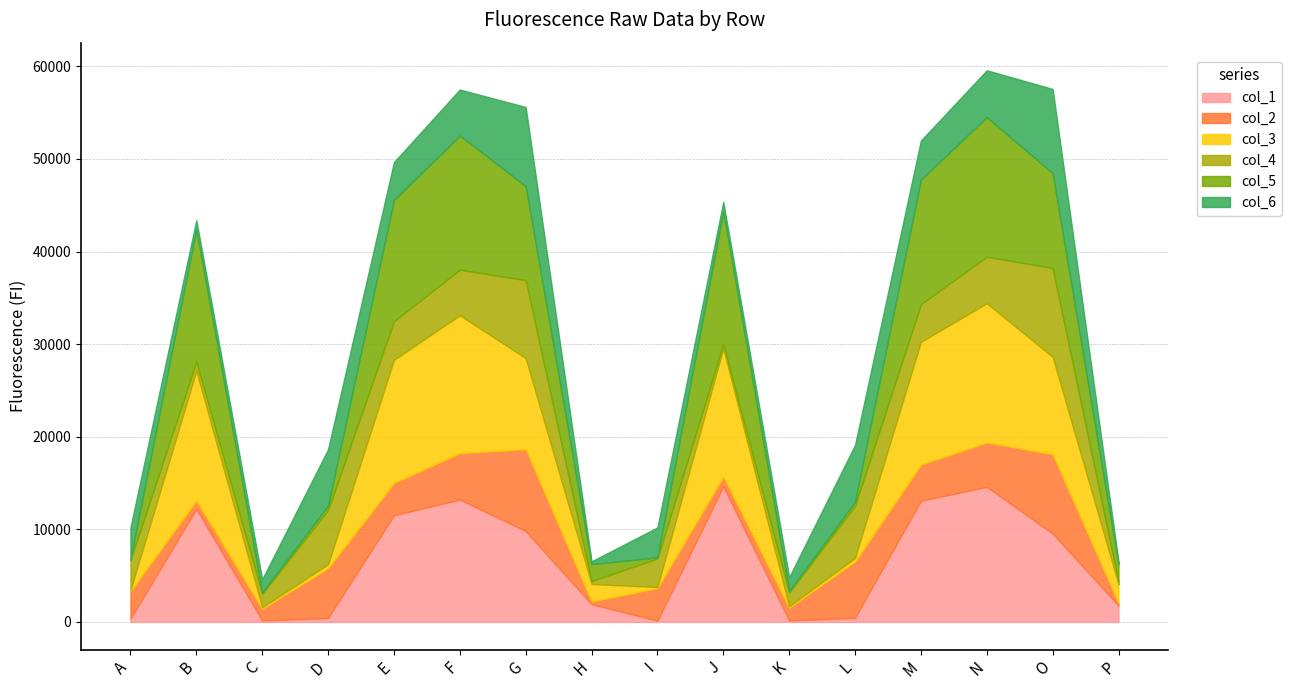

What is the total value across all series at E?

49662